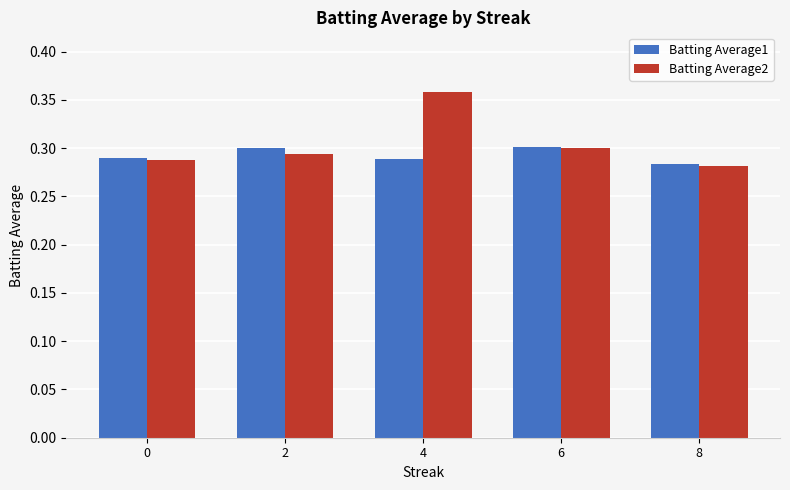

True or false: Batting Average1 has a value of 0.1 at 0.

False